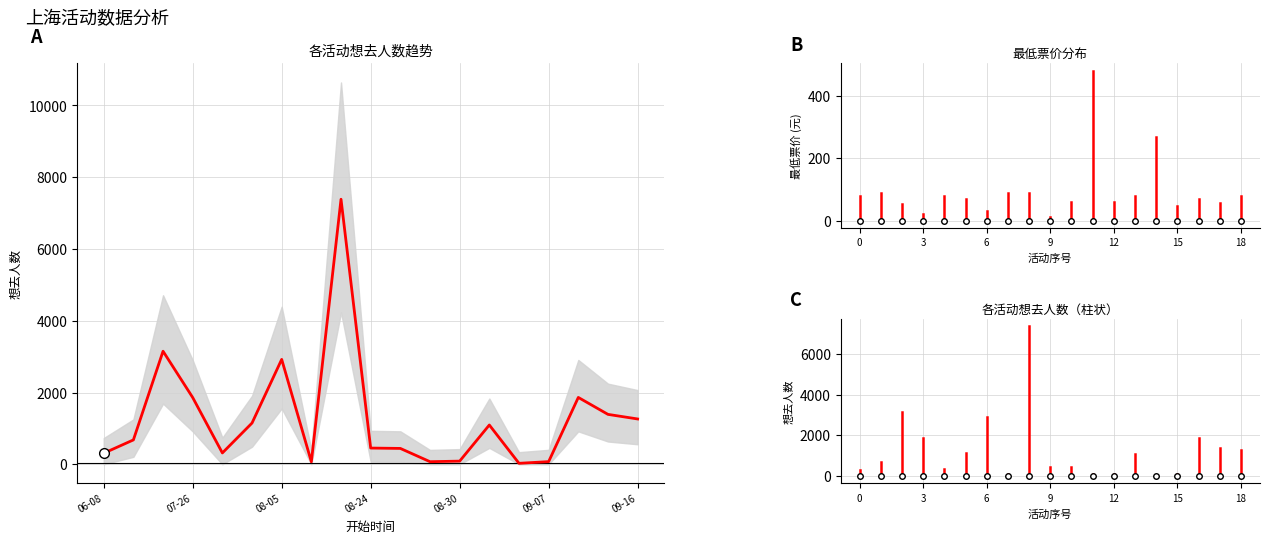

How many data points are above 679?

9